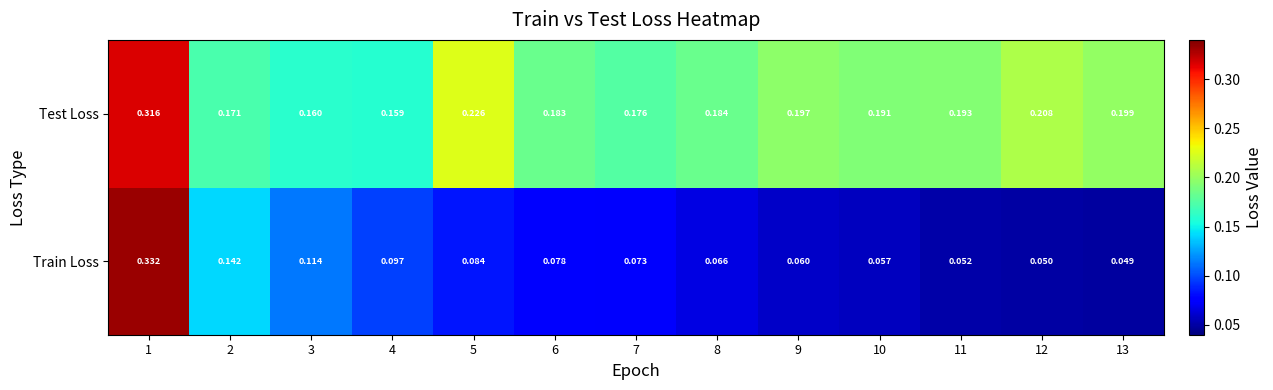

Which series has the widest spread of values?

Train Loss